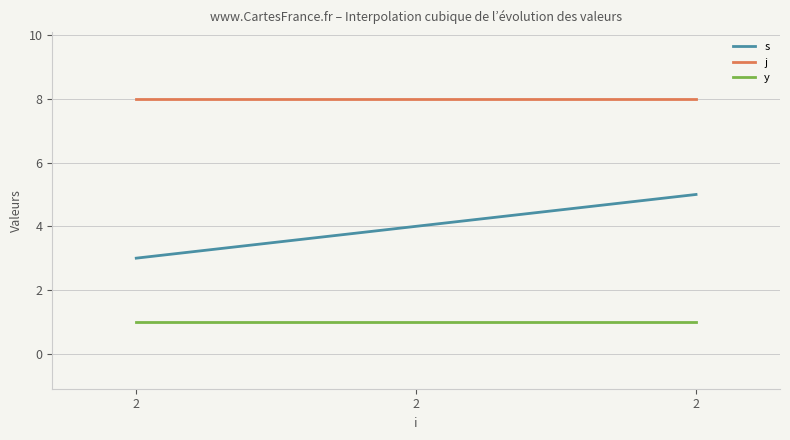

The value of y at 2 is 1. True or false?

True